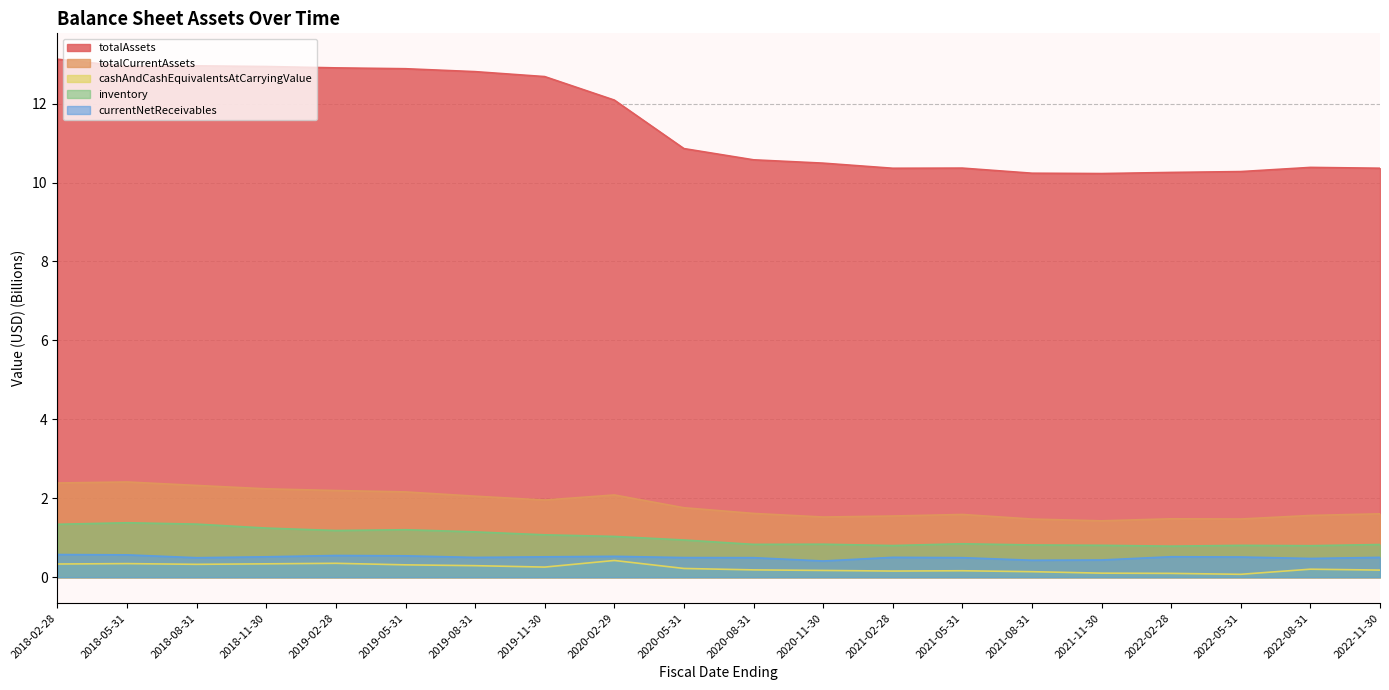

Reading left to right, list all the values displayed in this chart.

totalAssets: 13.1	12.9	13.0	12.9	12.9	12.9	12.8	12.7	12.1	10.9	10.6	10.5	10.4	10.4	10.2	10.2	10.3	10.3	10.4	10.4
totalCurrentAssets: 2.4	2.4	2.3	2.2	2.2	2.2	2.1	2.0	2.1	1.8	1.6	1.5	1.6	1.6	1.5	1.4	1.5	1.5	1.6	1.6
cashAndCashEquivalentsAtCarryingValue: 0.3	0.3	0.3	0.3	0.4	0.3	0.3	0.3	0.4	0.2	0.2	0.2	0.2	0.2	0.1	0.1	0.1	0.1	0.2	0.2
inventory: 1.3	1.4	1.3	1.2	1.2	1.2	1.1	1.1	1.0	0.9	0.8	0.8	0.8	0.8	0.8	0.8	0.8	0.8	0.8	0.8
currentNetReceivables: 0.6	0.6	0.5	0.5	0.5	0.5	0.5	0.5	0.5	0.5	0.5	0.4	0.5	0.5	0.4	0.4	0.5	0.5	0.5	0.5